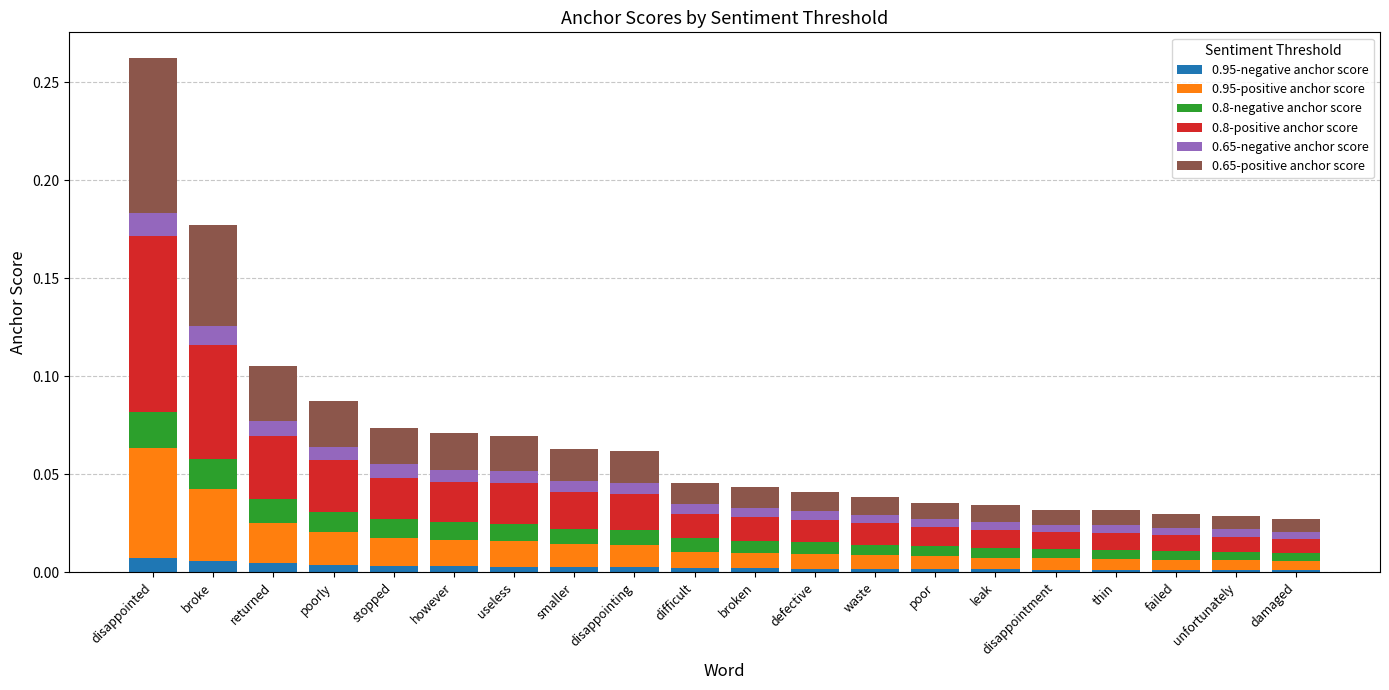

Is it true that 0.95-negative anchor score equals 0.0 at unfortunately?

True